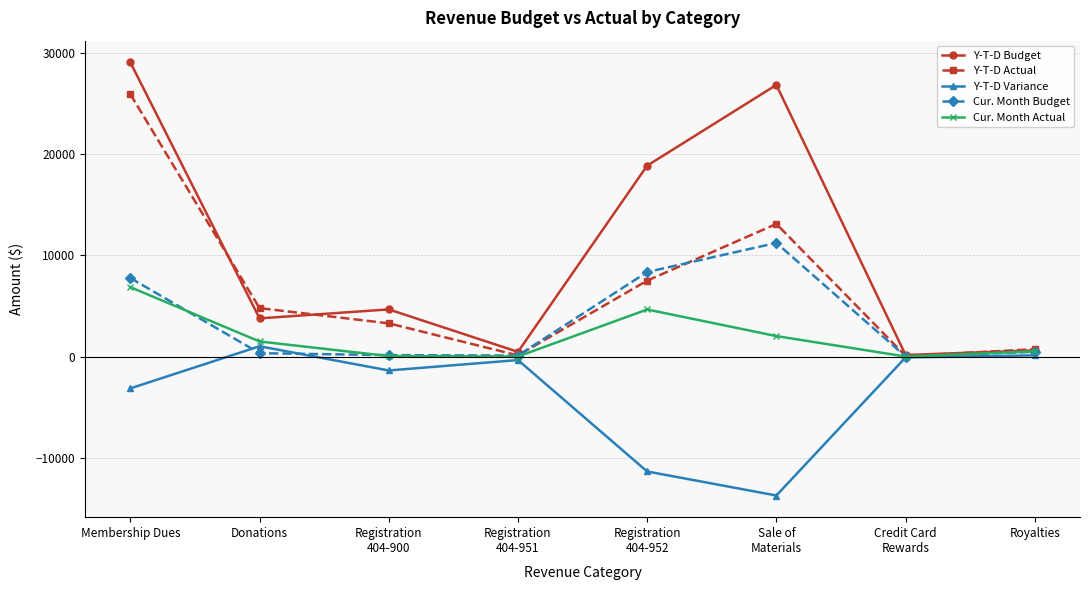

What is the label of the 6th point from the left?

Sale of
Materials